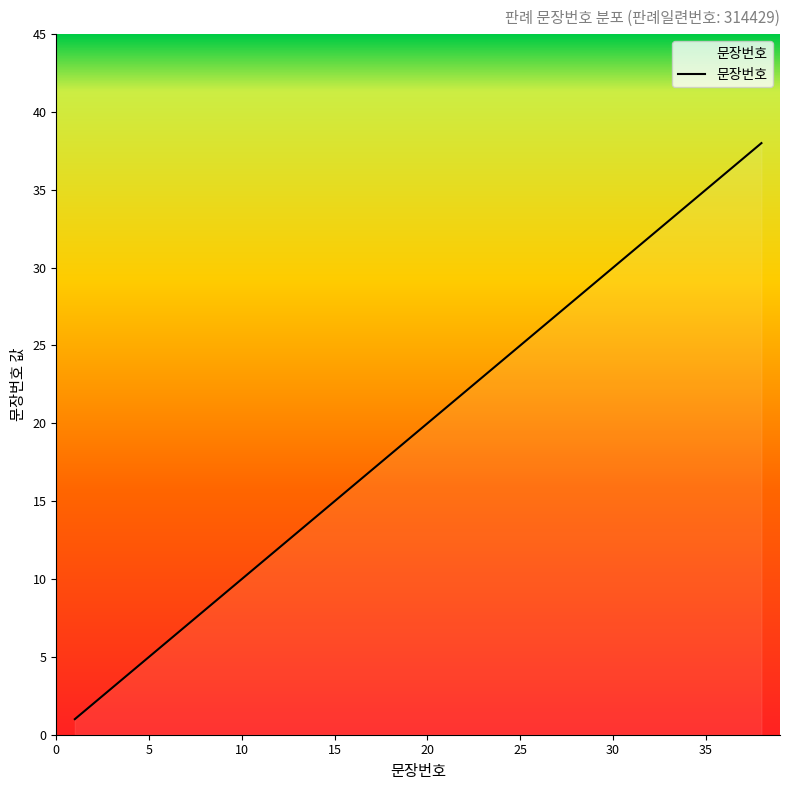

What is the greatest value displayed?

38